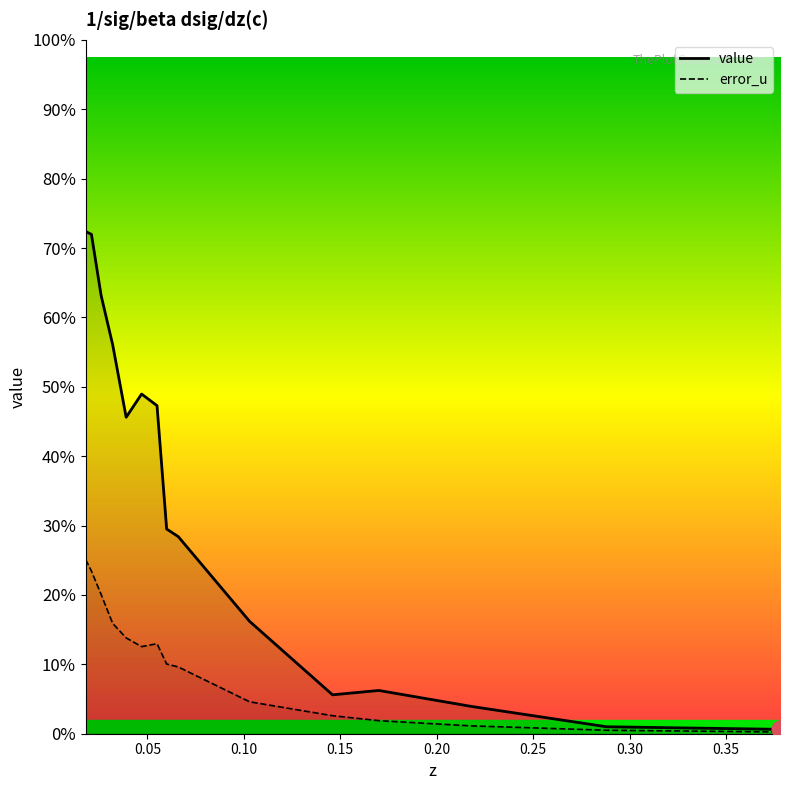

What is the smallest value displayed?

0.6